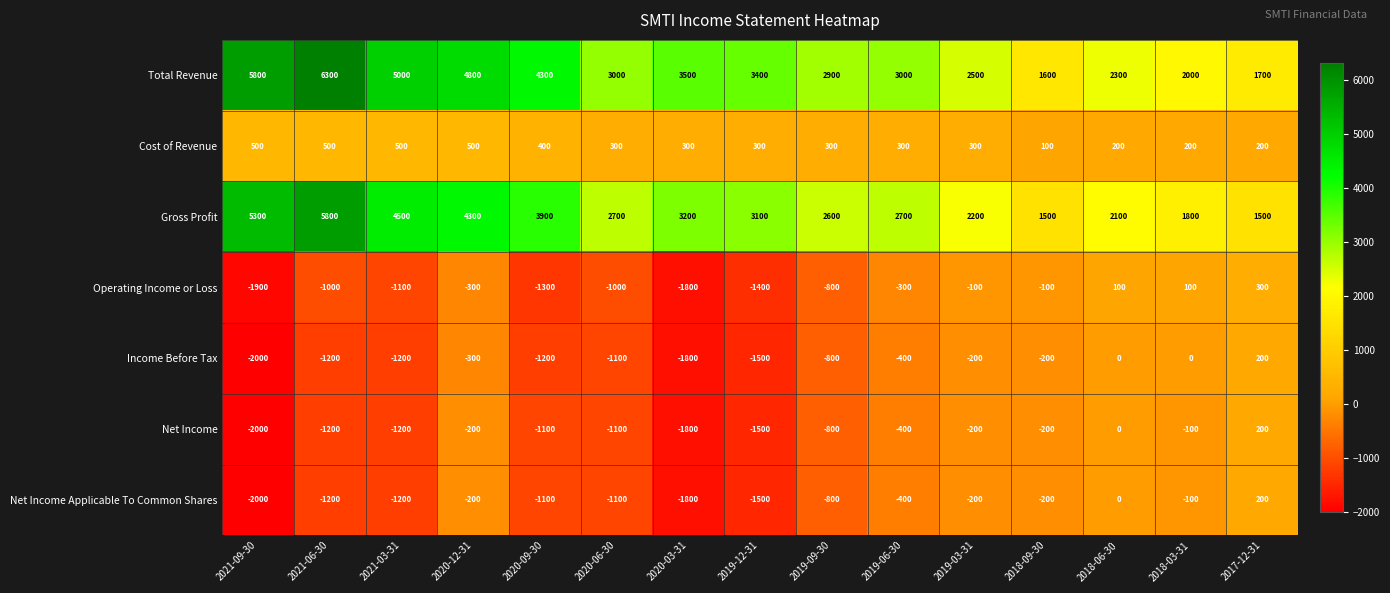

At how many categories does at least one series exceed 5211?

2